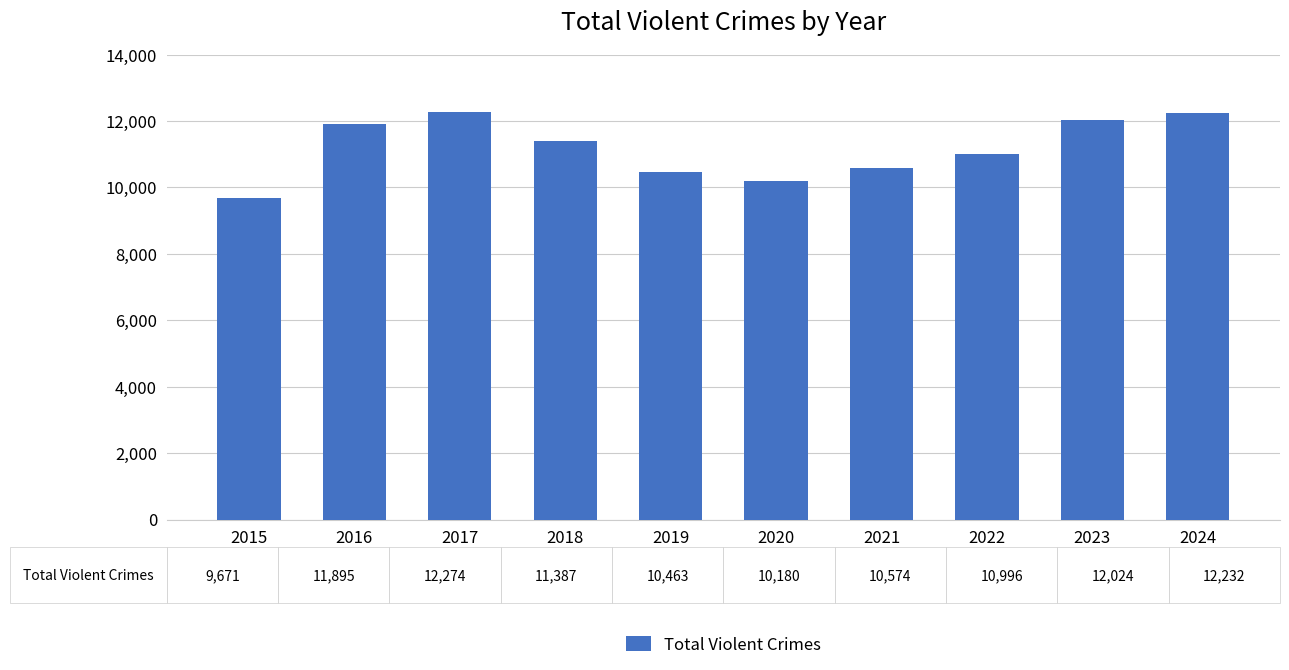

The value at 2016 is 11895. True or false?

True